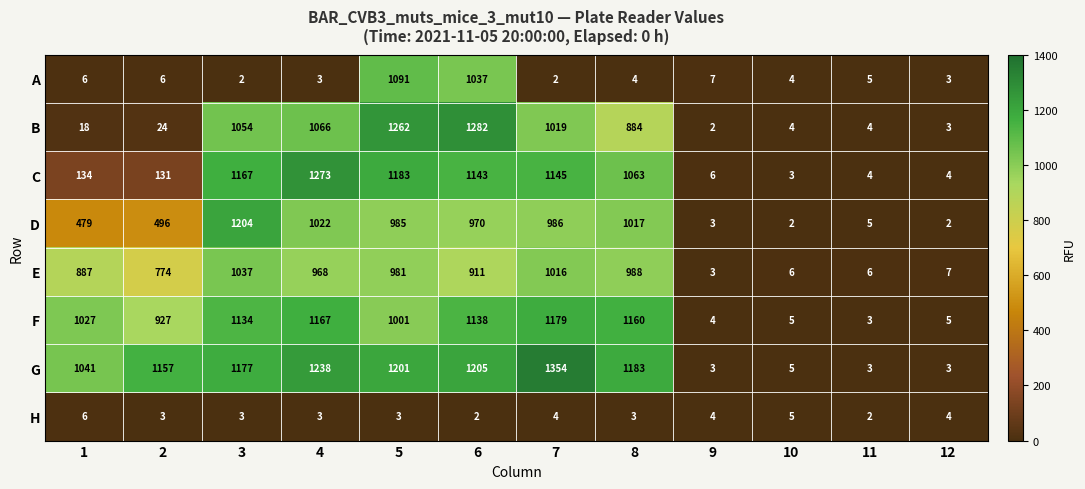

Rank the series by their maximum value, from lowest to highest.

H, E, A, F, D, C, B, G